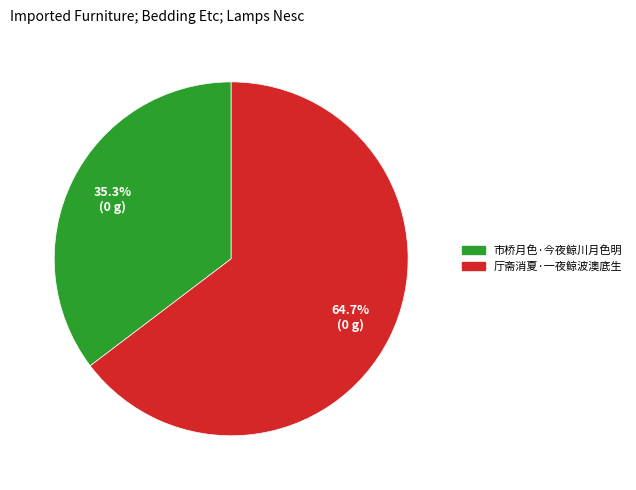

The 厅斋消夏·一夜鲸波澳底生 slice represents 65% of the pie. True or false?

True